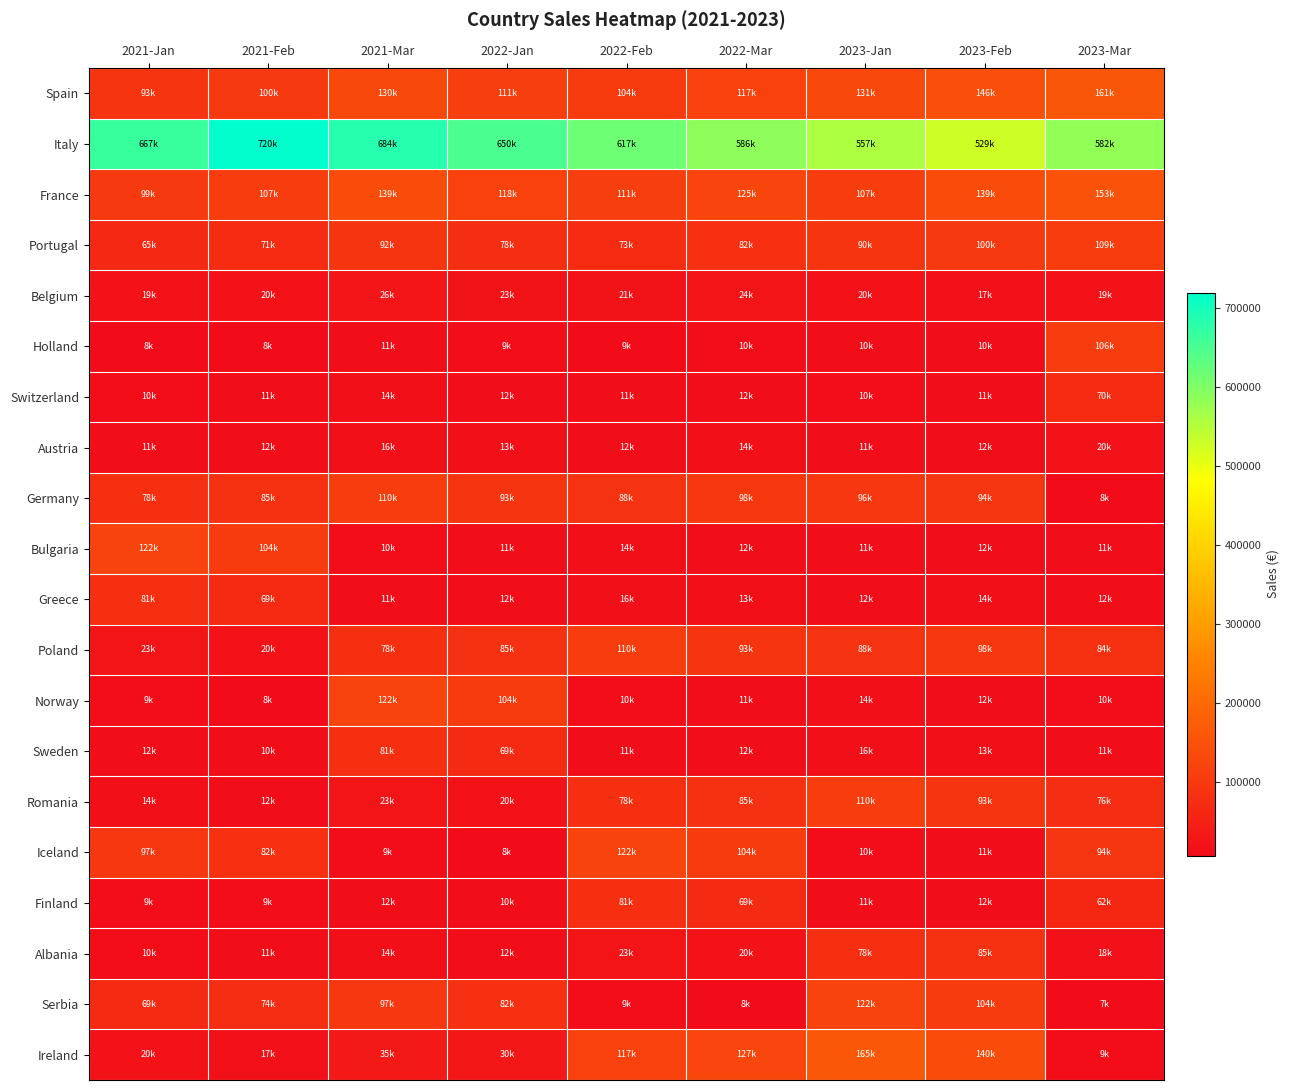

How many series are shown in this chart?

20